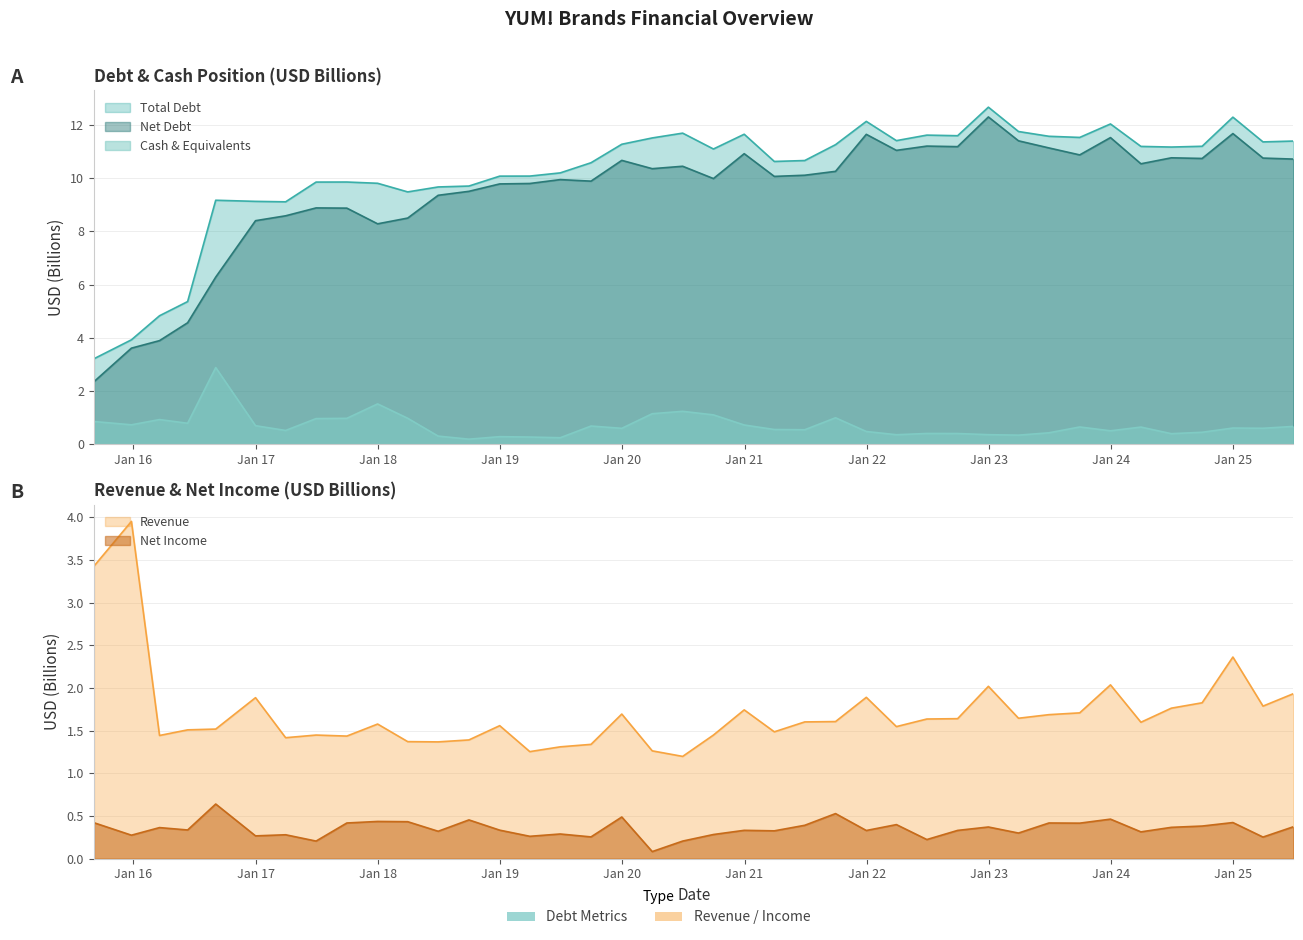

True or false: cashAndCashEquivalents and netDebt cross at least once.

False